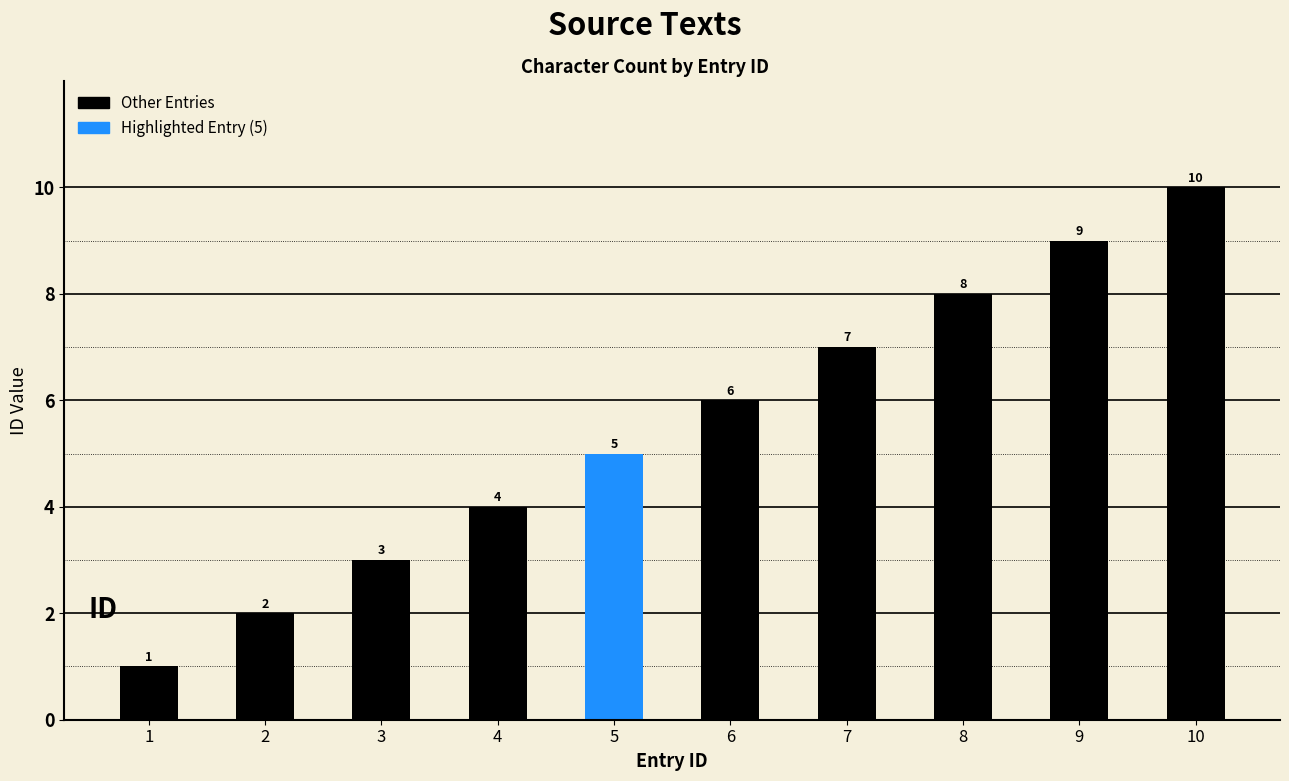

Between 5 and 4, which is larger?

5